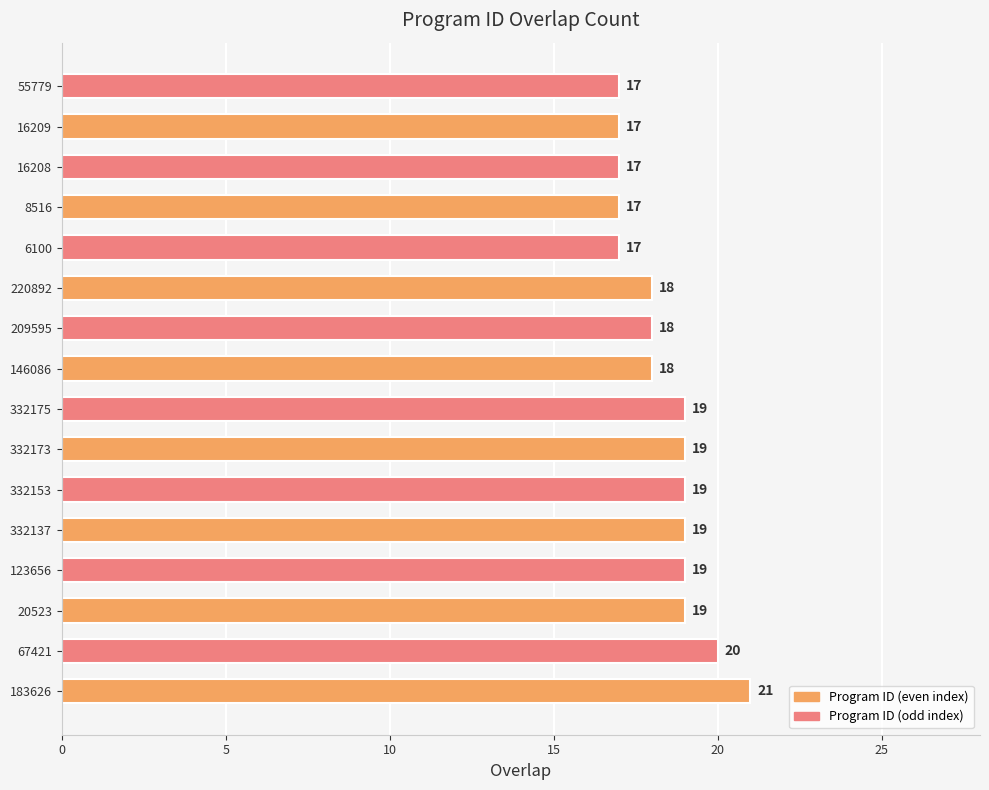

True or false: the data shows 19 at 123656.

True